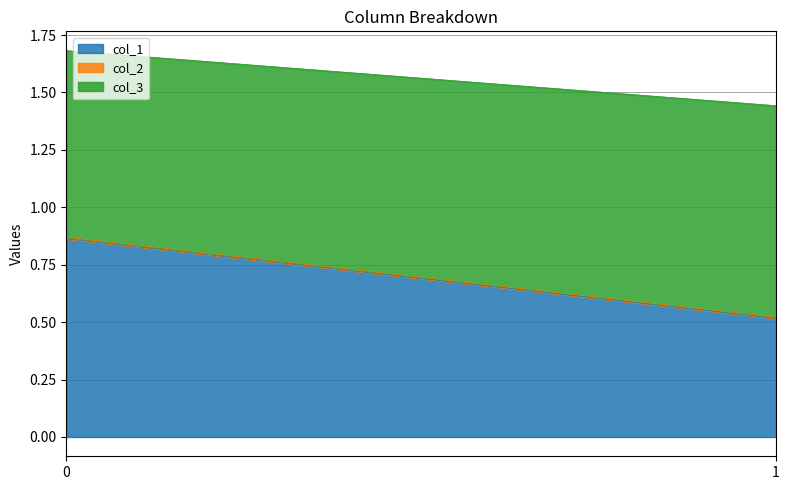

At which label is col_1 closest to 0?

1